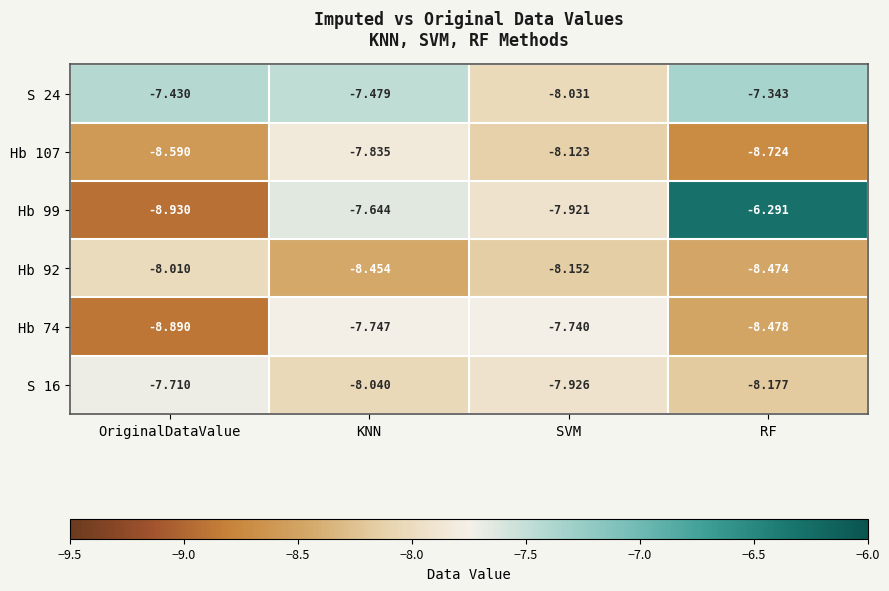

What is the total value across all series at OriginalDataValue?

-49.6